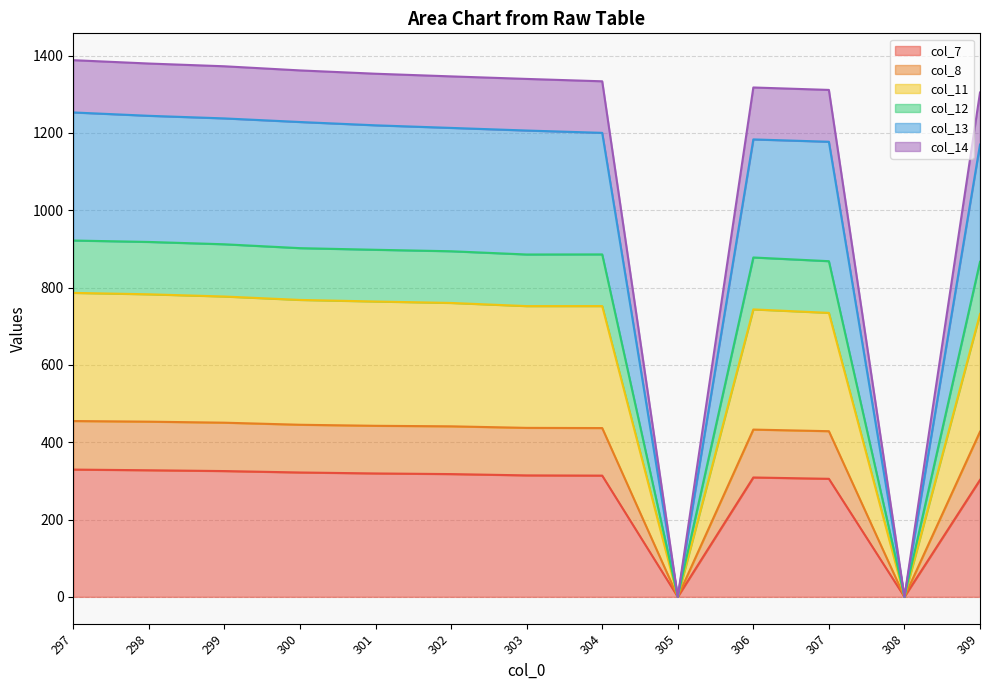

What is the total value across all series at 297?

1388.1